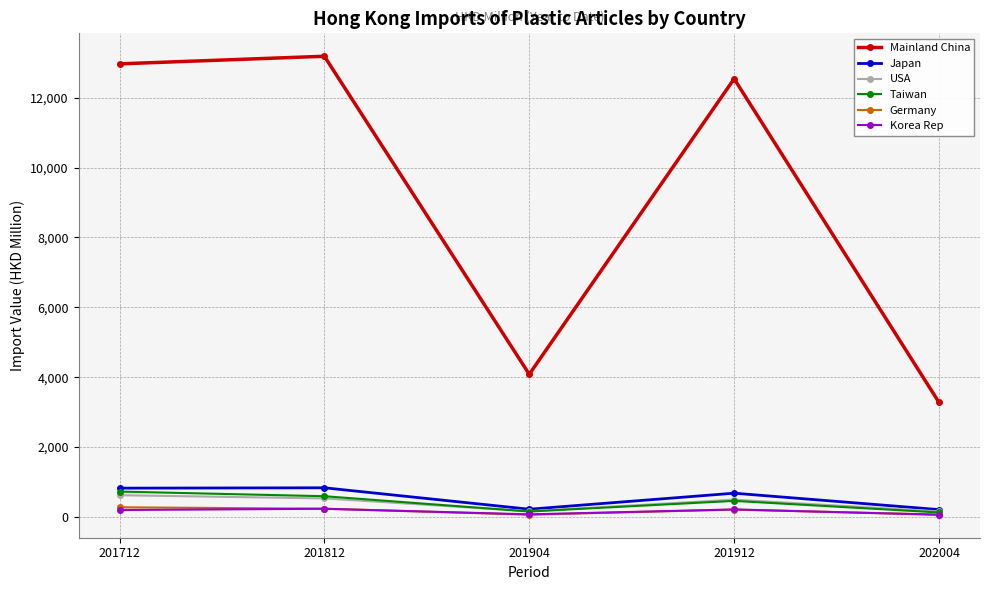

The value of Japan at 201904 is 223.2. True or false?

True